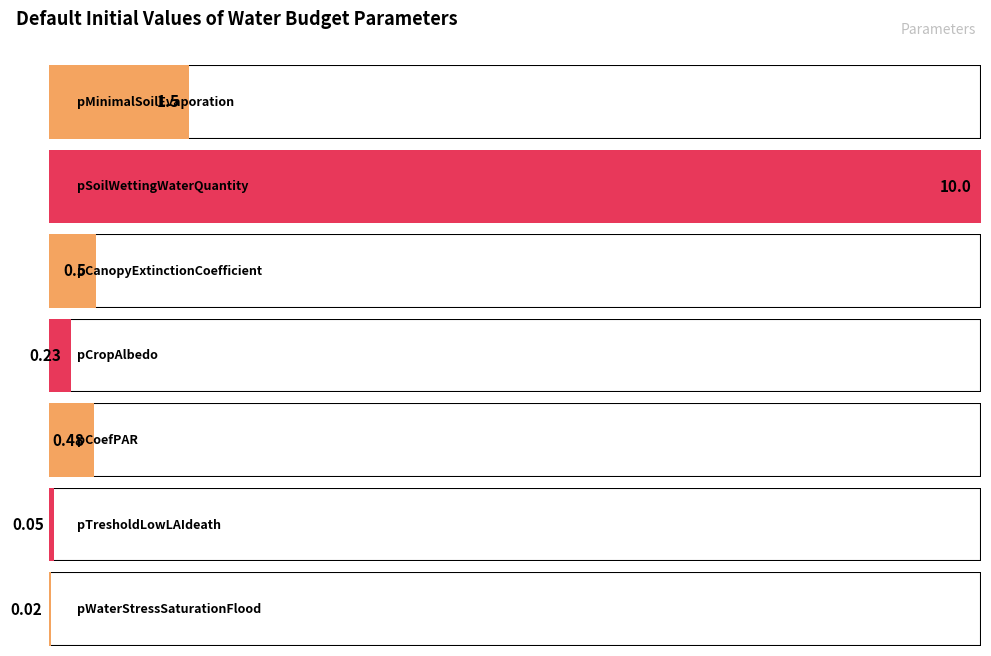

The chart shows a value of 0.1 at pTresholdLowLAIdeath. True or false?

True